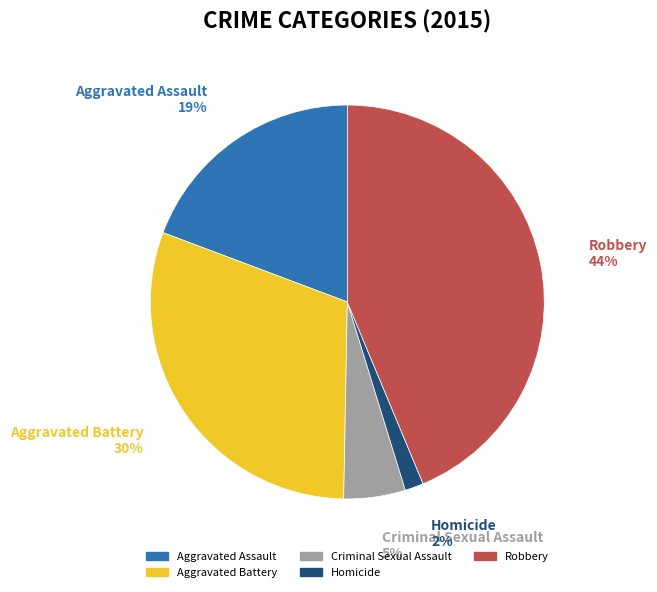

To the nearest percent, what is the difference between the Aggravated Battery and Aggravated Assault slice percentages?

11%